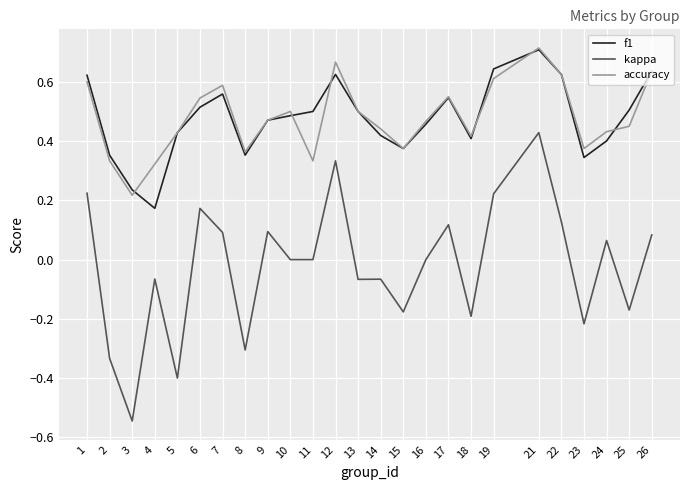

What is the sum of the accuracy values at 8 and 25?

0.8